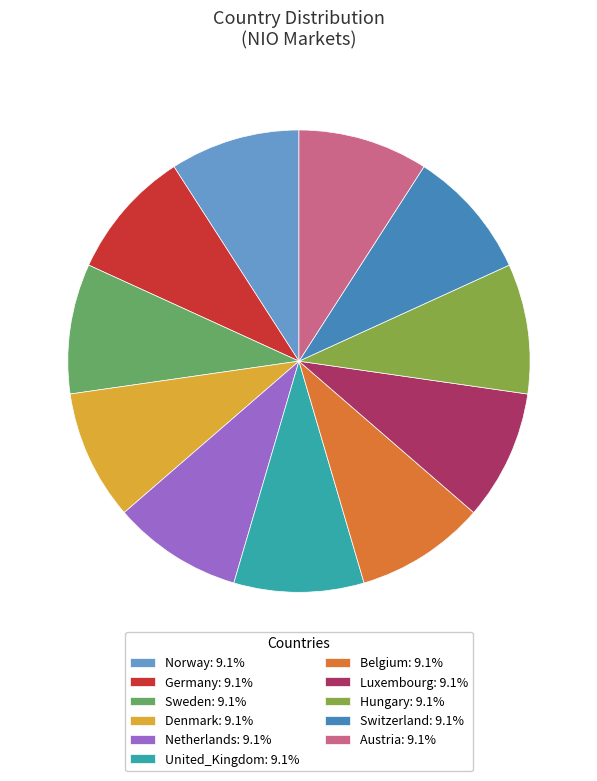

Do United_Kingdom: 9.1% and Belgium: 9.1% together represent more than half of the pie?

No